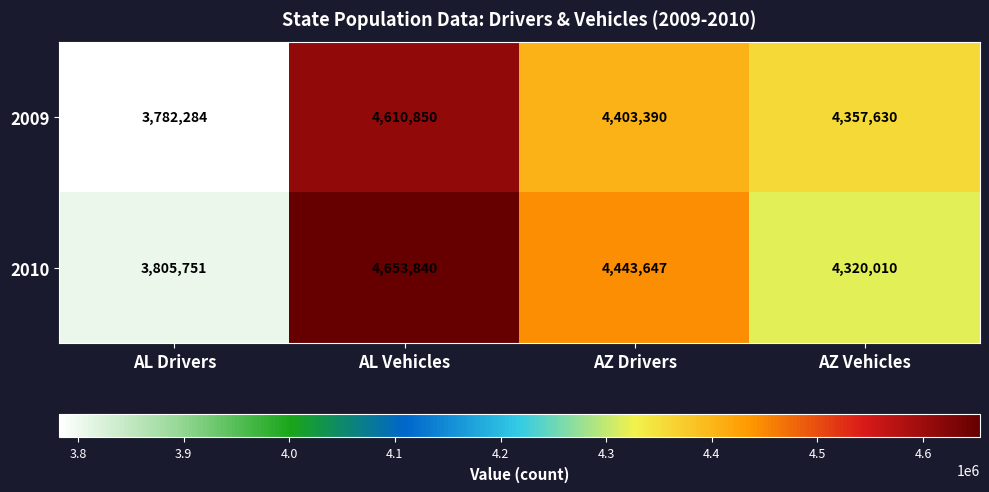

What is the greatest value displayed?

4653840